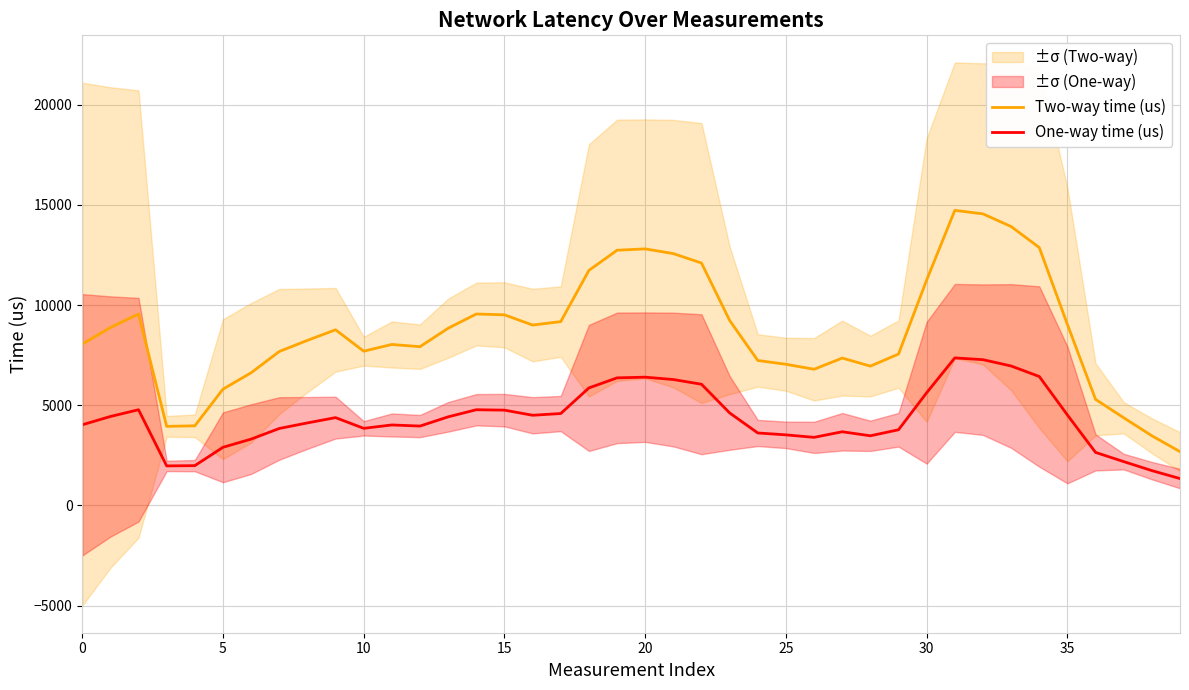

True or false: Two-way time (us) has a value of 13922.1 at 33.

True